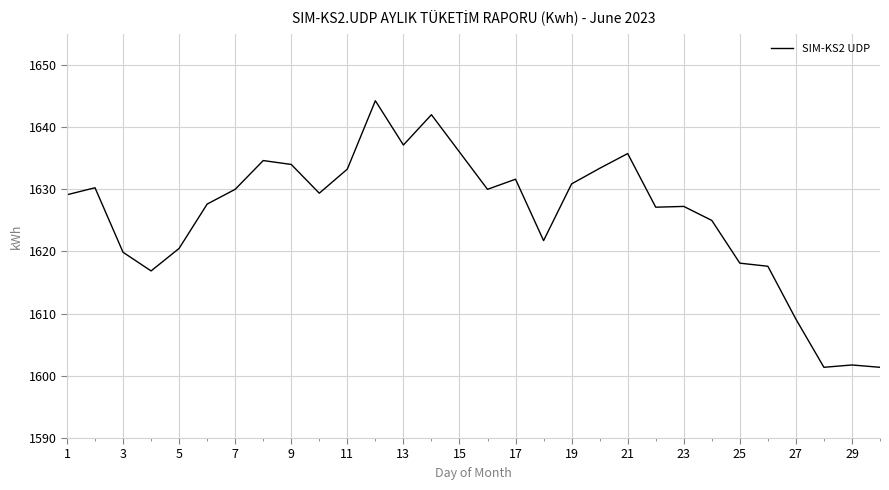

What is the minimum value shown in the chart?

1601.4